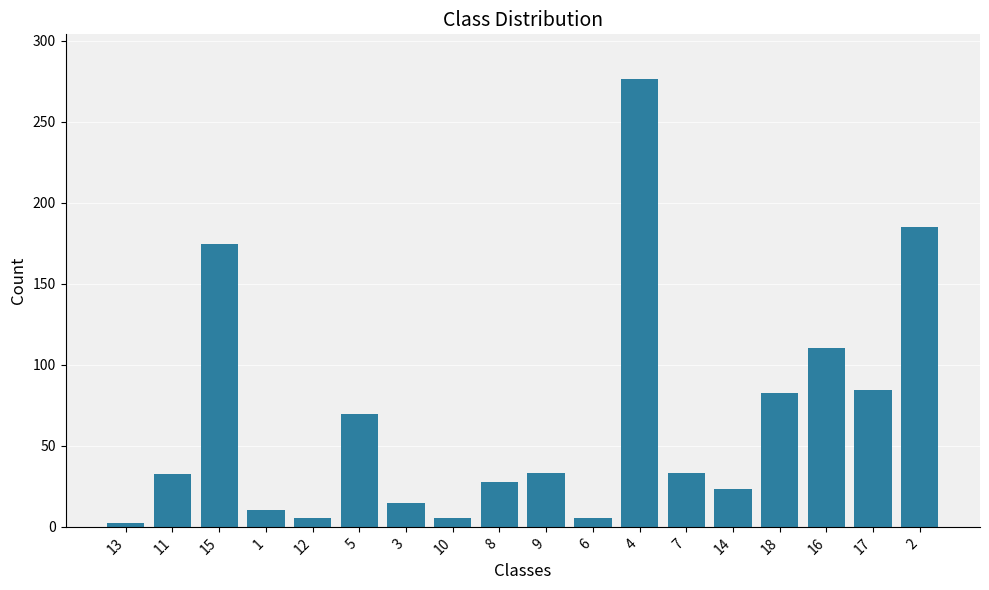

The value at 5 is 69.8. True or false?

True